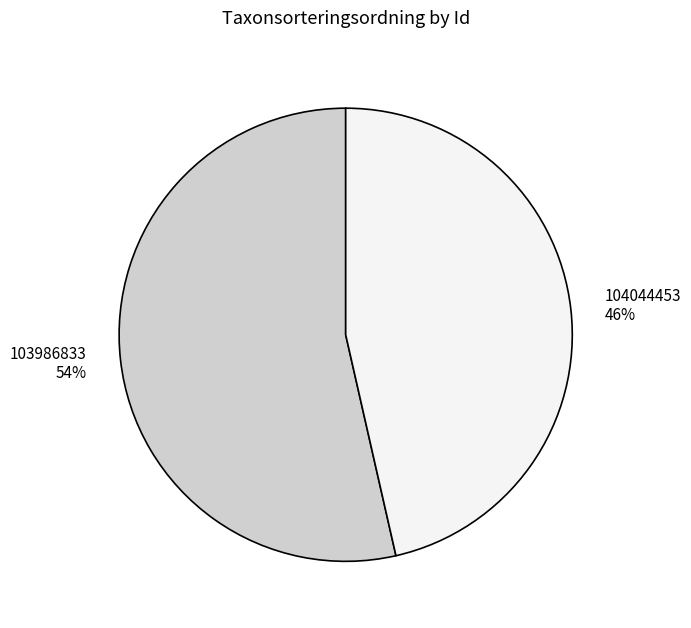

To the nearest percent, what percentage of the pie is 103986833?

54%